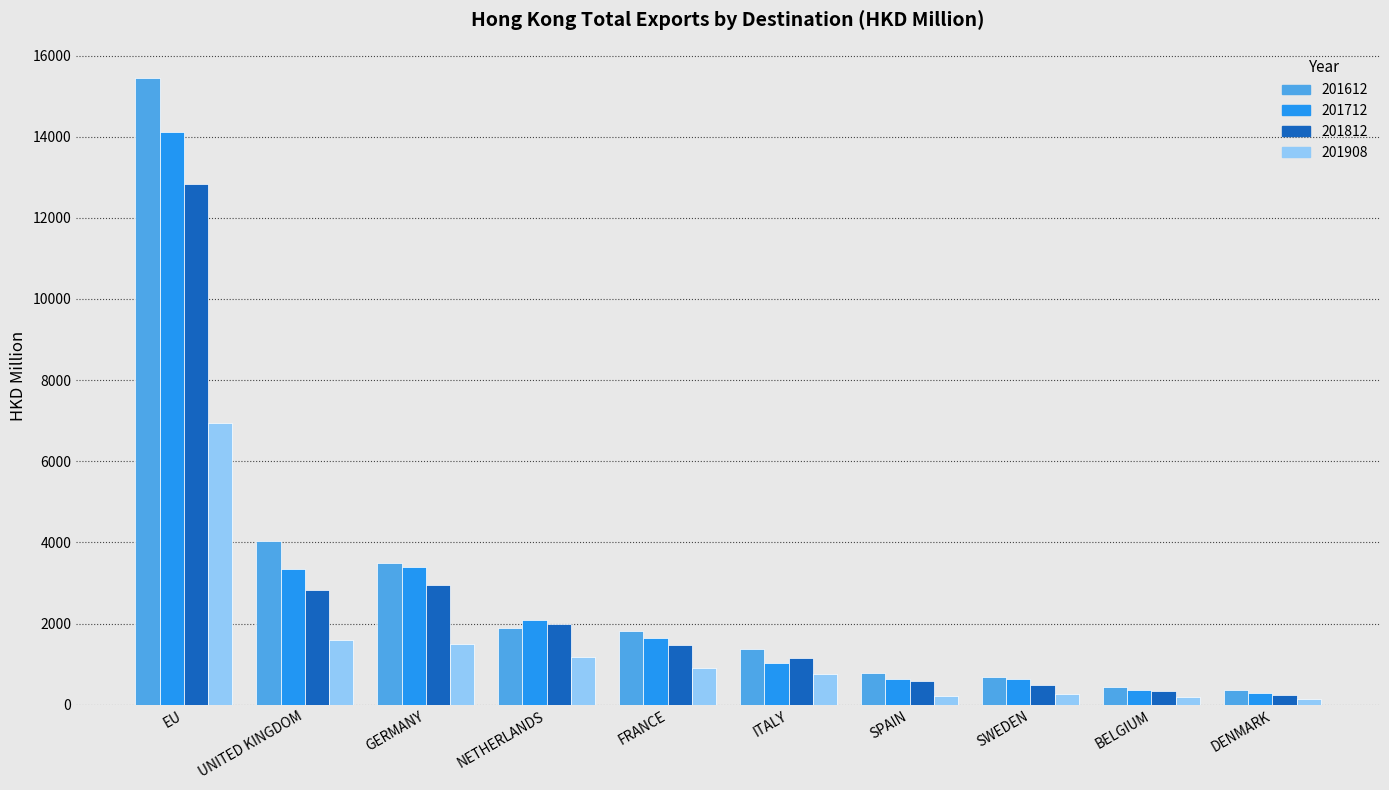

Which category has the highest value across all series?

EU